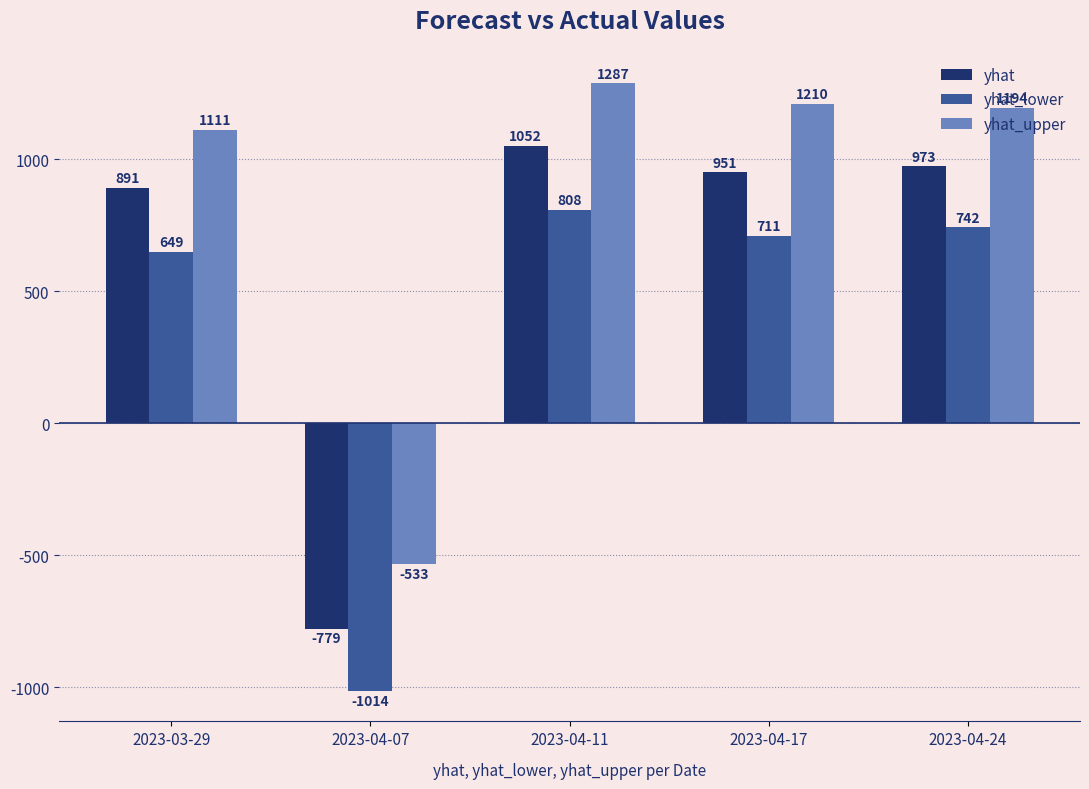

What is the difference between the highest and lowest values at 2023-04-17?

499.1